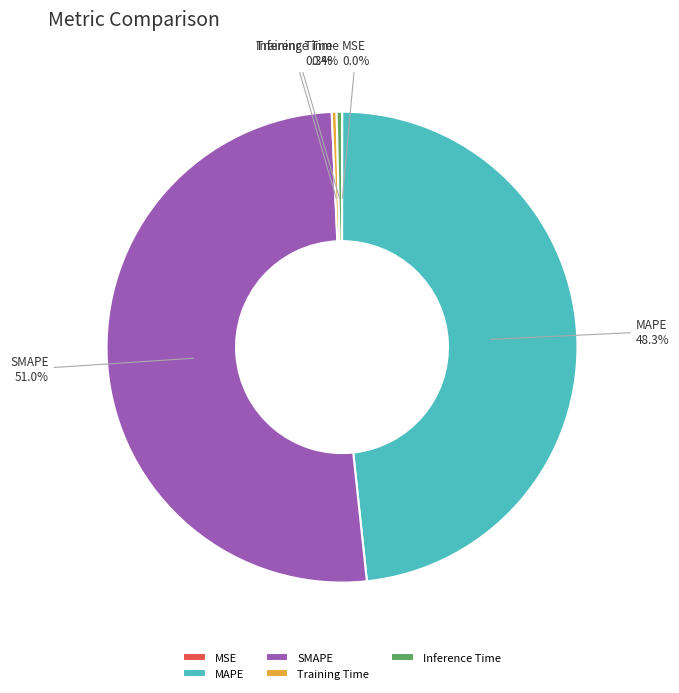

Which category has the biggest portion of the pie?

SMAPE